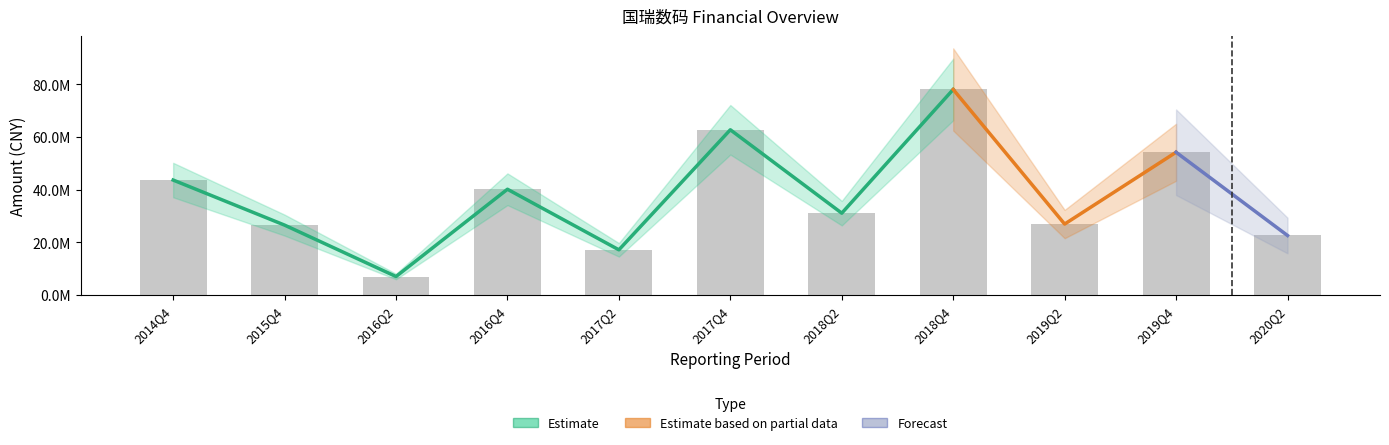

What is the sum of all values?

410085871.5